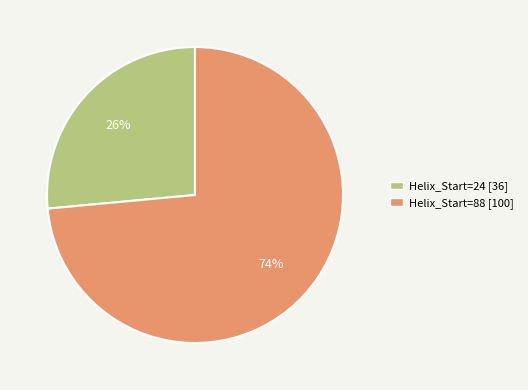

To the nearest percent, what is the average slice percentage?

50%